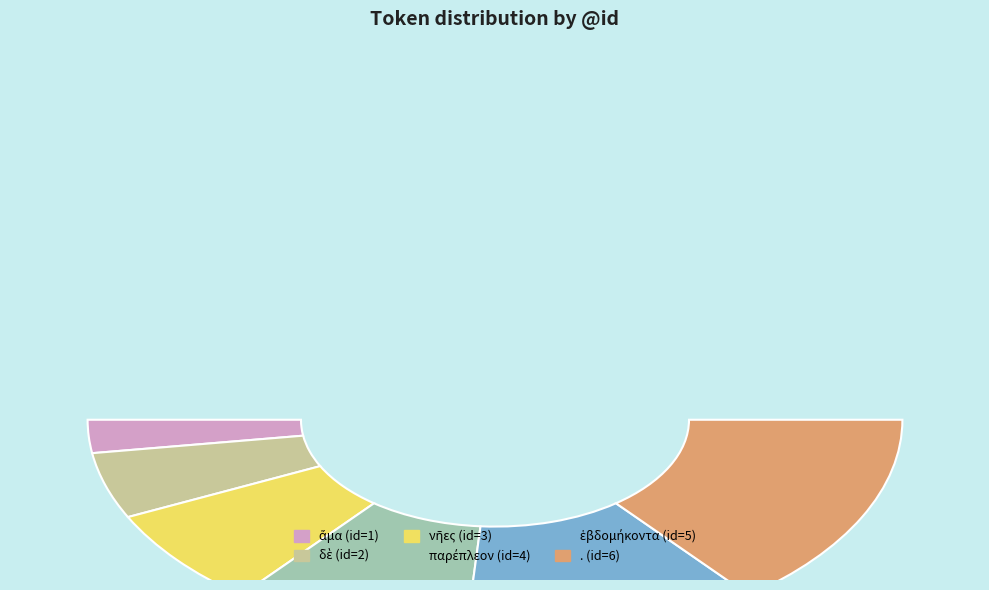

Is there any slice that represents more than half of the pie?

No